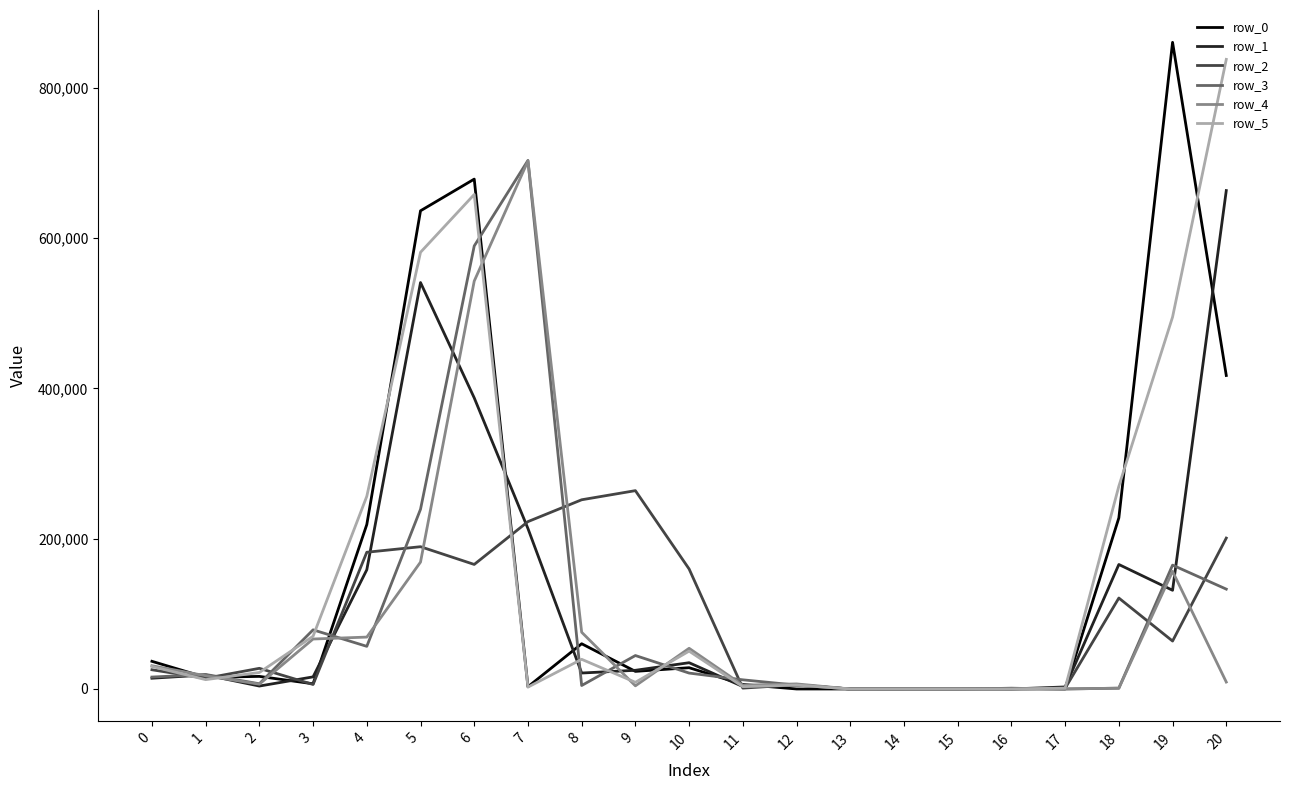

True or false: row_4 has more than 2 interior local peaks.

True